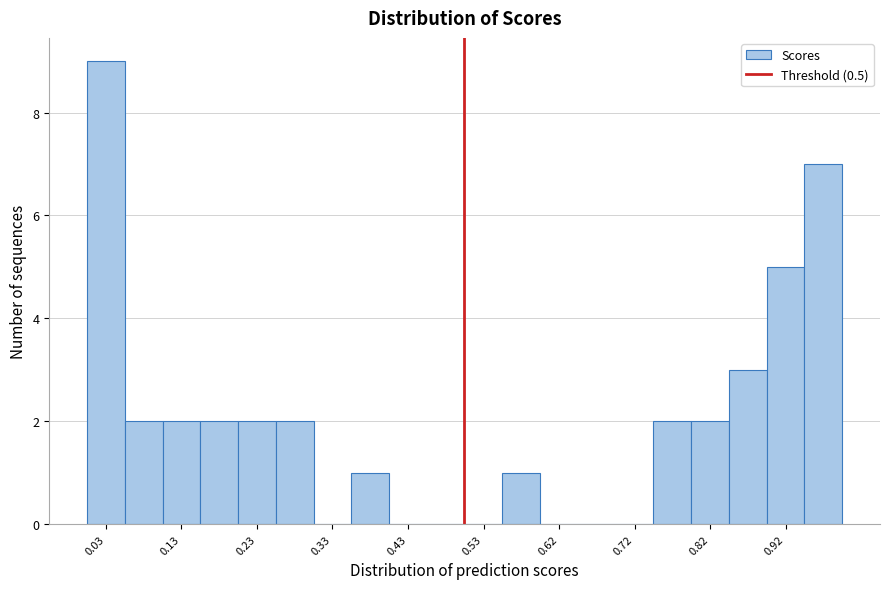

Reading left to right, list every bar in this chart as the range it spans on the x-axis followed by its height. Neither the bar edges nor the heights are printed on the chart, so give them approximately, as read against the axes.

0.00 to 0.05: 9
0.05 to 0.10: 2
0.10 to 0.15: 2
0.15 to 0.20: 2
0.20 to 0.25: 2
0.25 to 0.30: 2
0.30 to 0.35: 0
0.35 to 0.40: 1
0.40 to 0.45: 0
0.45 to 0.50: 0
0.50 to 0.55: 0
0.55 to 0.60: 1
0.60 to 0.65: 0
0.65 to 0.70: 0
0.70 to 0.75: 0
0.75 to 0.80: 2
0.80 to 0.85: 2
0.85 to 0.90: 3
0.90 to 0.95: 5
0.95 to 1.00: 7